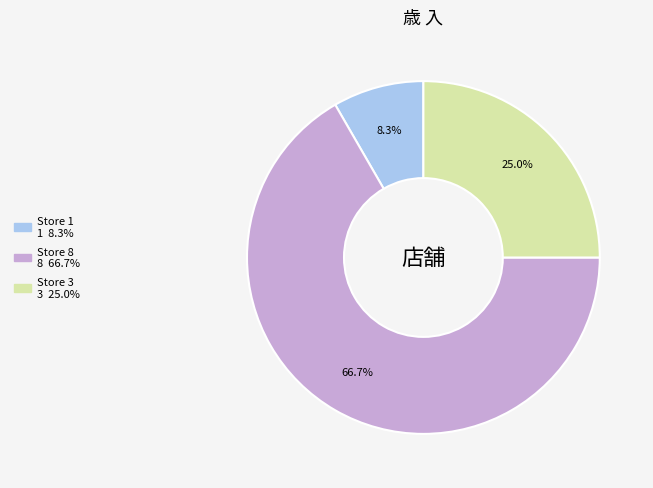

The Store 1 slice represents 16% of the pie. True or false?

False